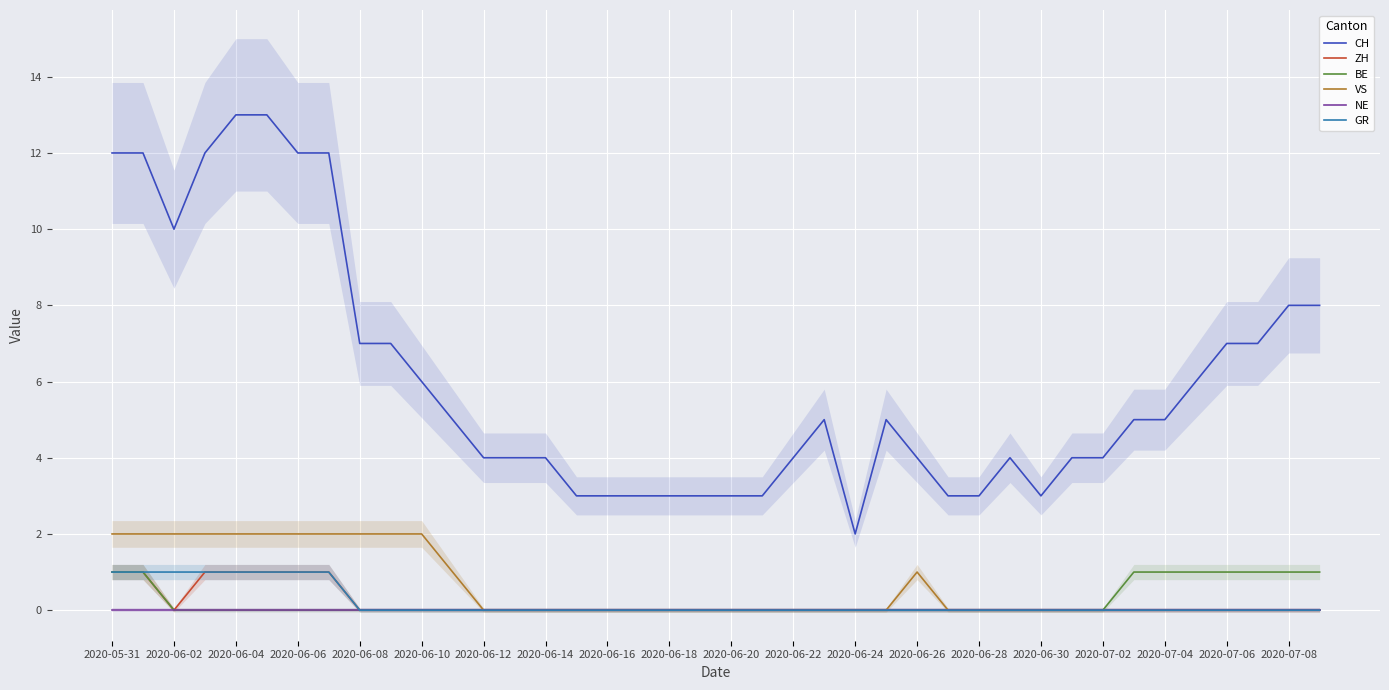

At which category is the sum across all series the highest?

2020-05-31